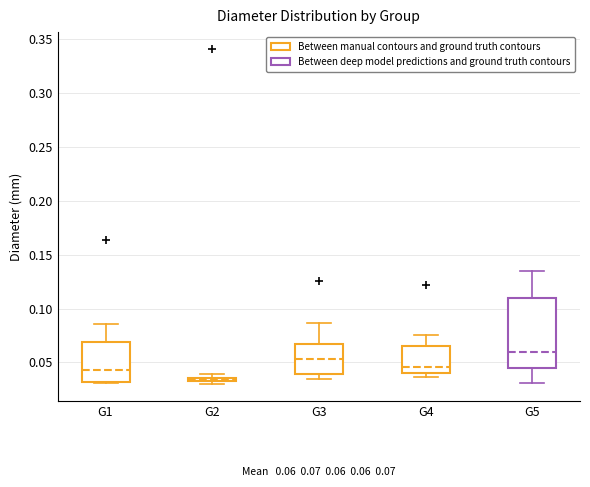

Comparing the boxes themselves (not the whiskers), which one is the tallest?

G5